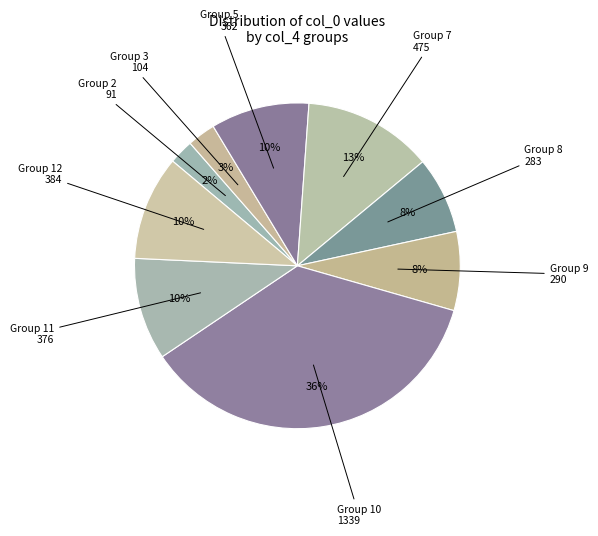

Count the number of slices in the pie.

9